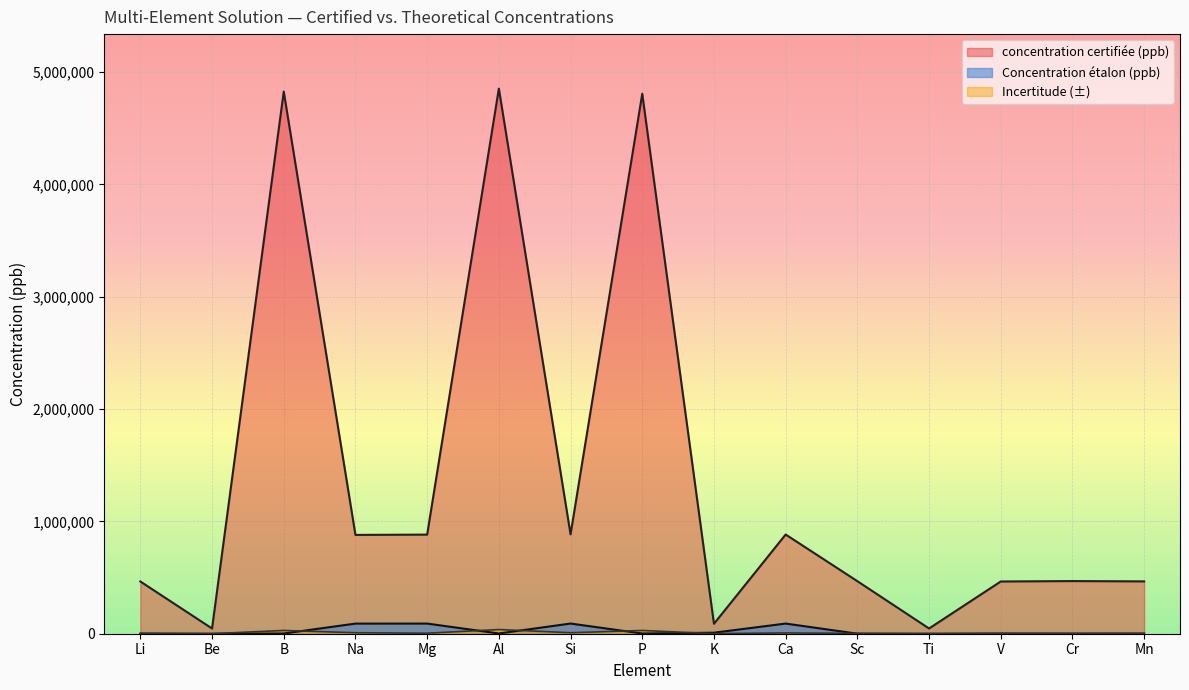

What position from the left is Ti?

12